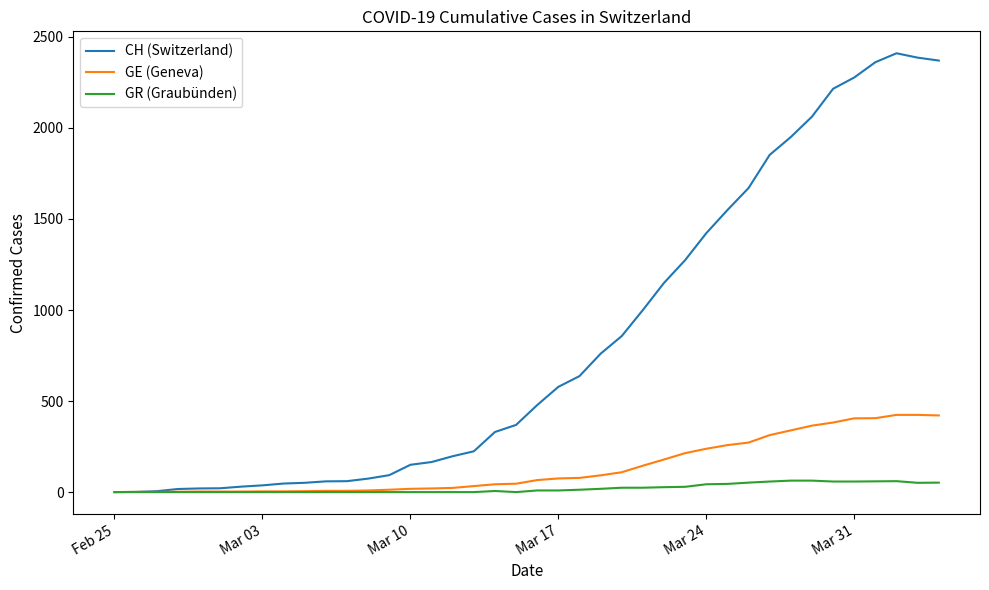

What is the maximum value for CH (Switzerland)?

2410